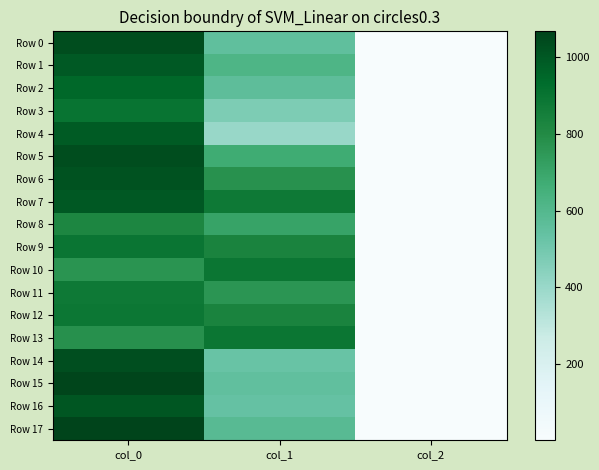

Which category has the lowest value across all series?

col_2